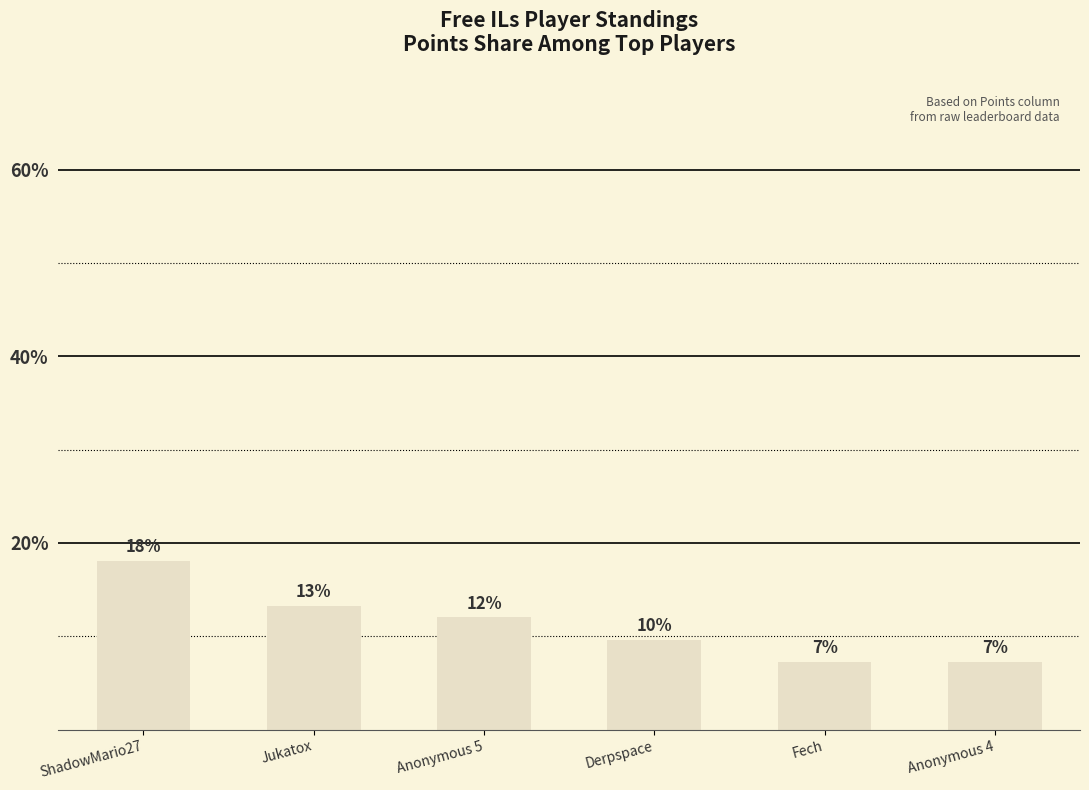

How many bars are there in total?

6